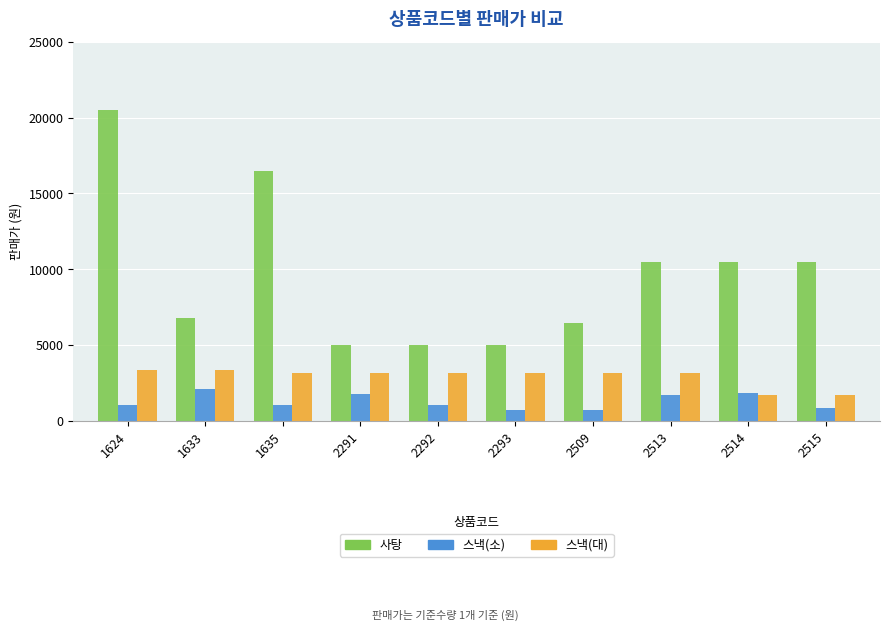

What is the difference between the maximum and minimum values in the 사탕 series?

15500